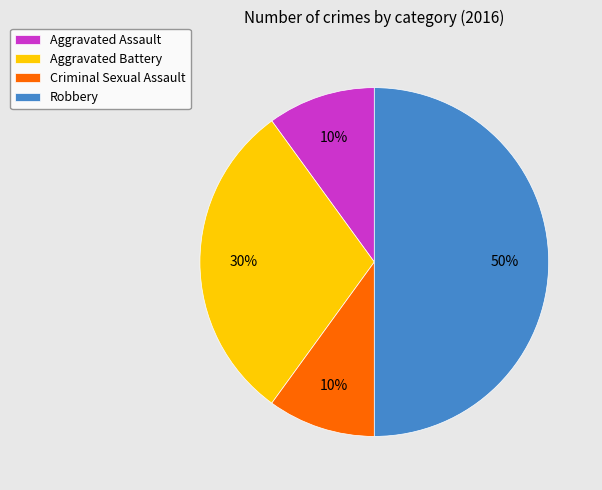

Is it true that Criminal Sexual Assault is 10% of the pie?

True